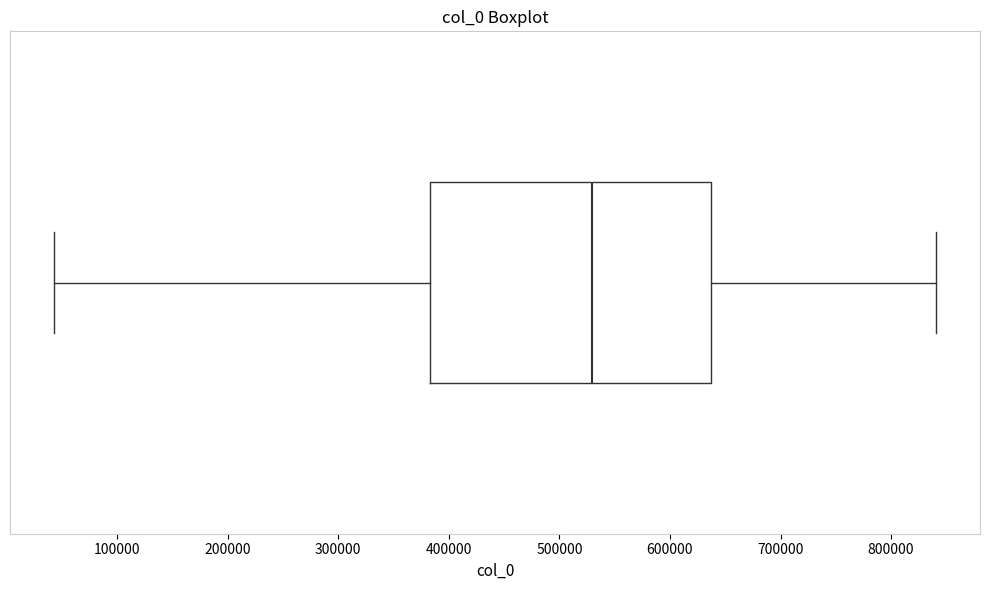

Read this box plot against the x-axis: the position of the median line, the range covered by the box, and the ends of both whiskers. The values are not printed on the chart, so give them approximately, as read against the axis.

median 530000, box 380000 to 640000, whiskers 40000 to 840000